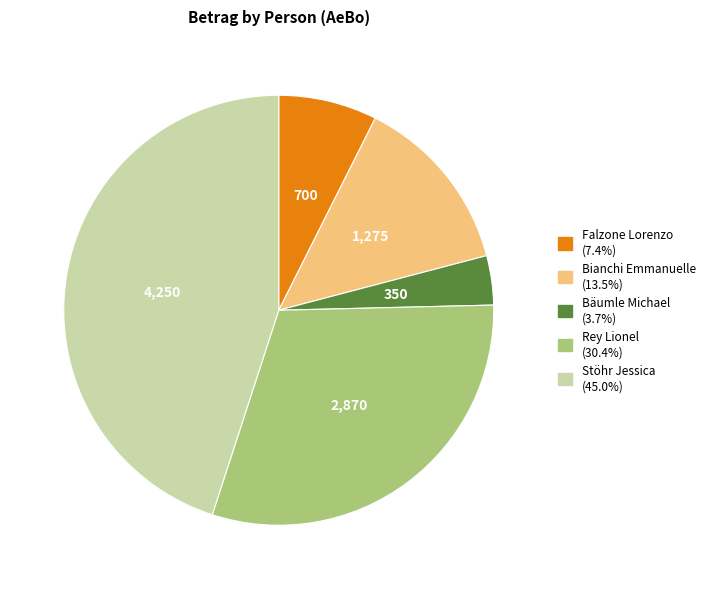

Between Bianchi Emmanuelle and Bäumle Michael, which is larger?

Bianchi Emmanuelle